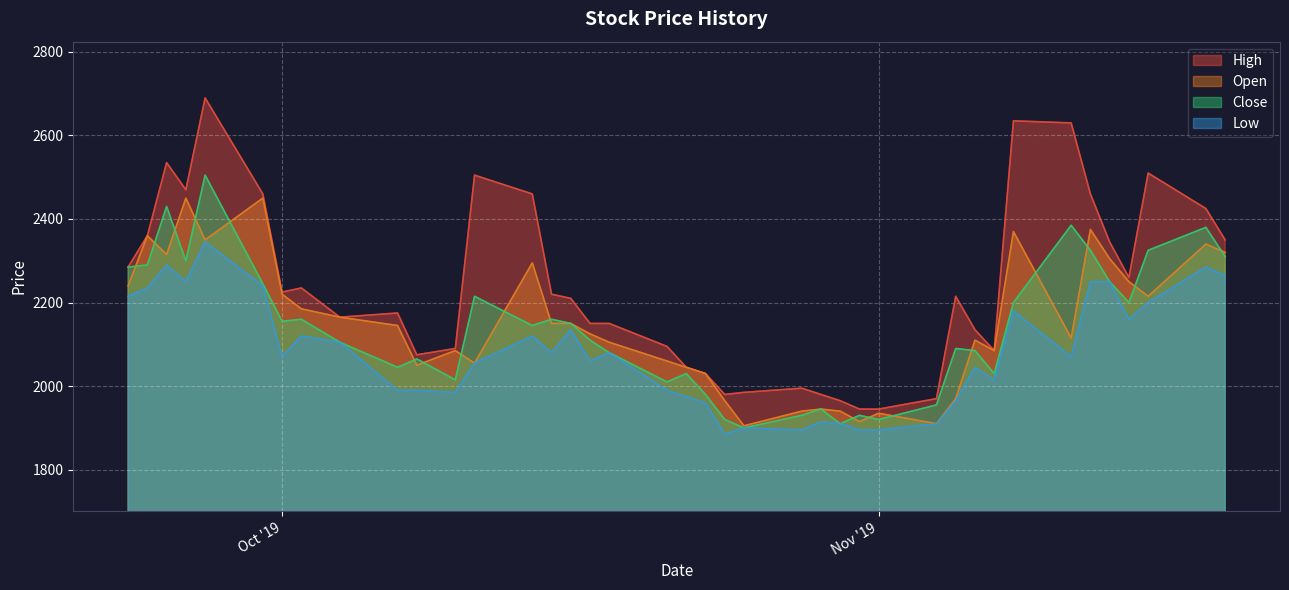

What is the difference between the maximum and minimum values in the Open series?

545